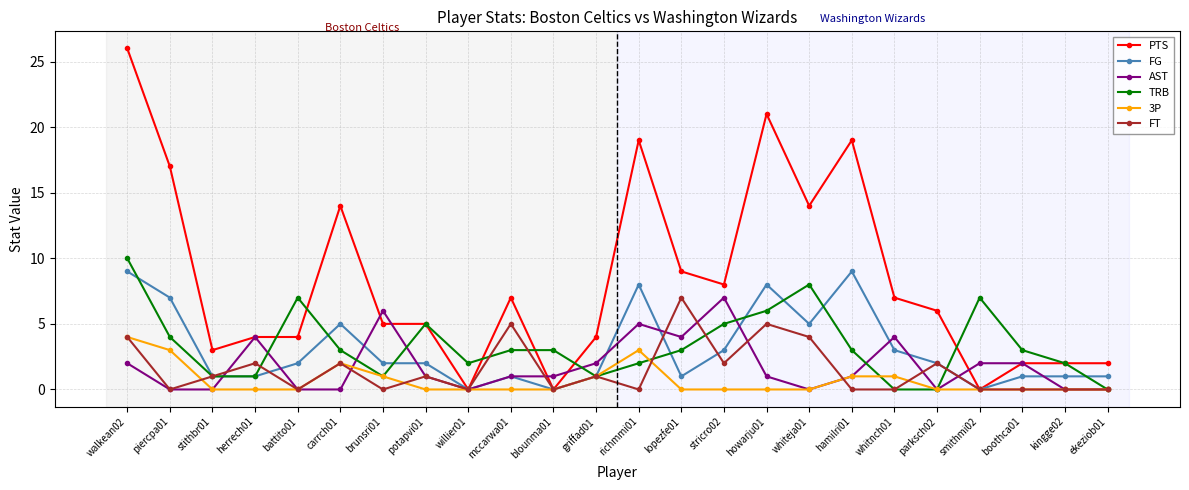

Which series changed the most between walkean02 and boothca01?

PTS